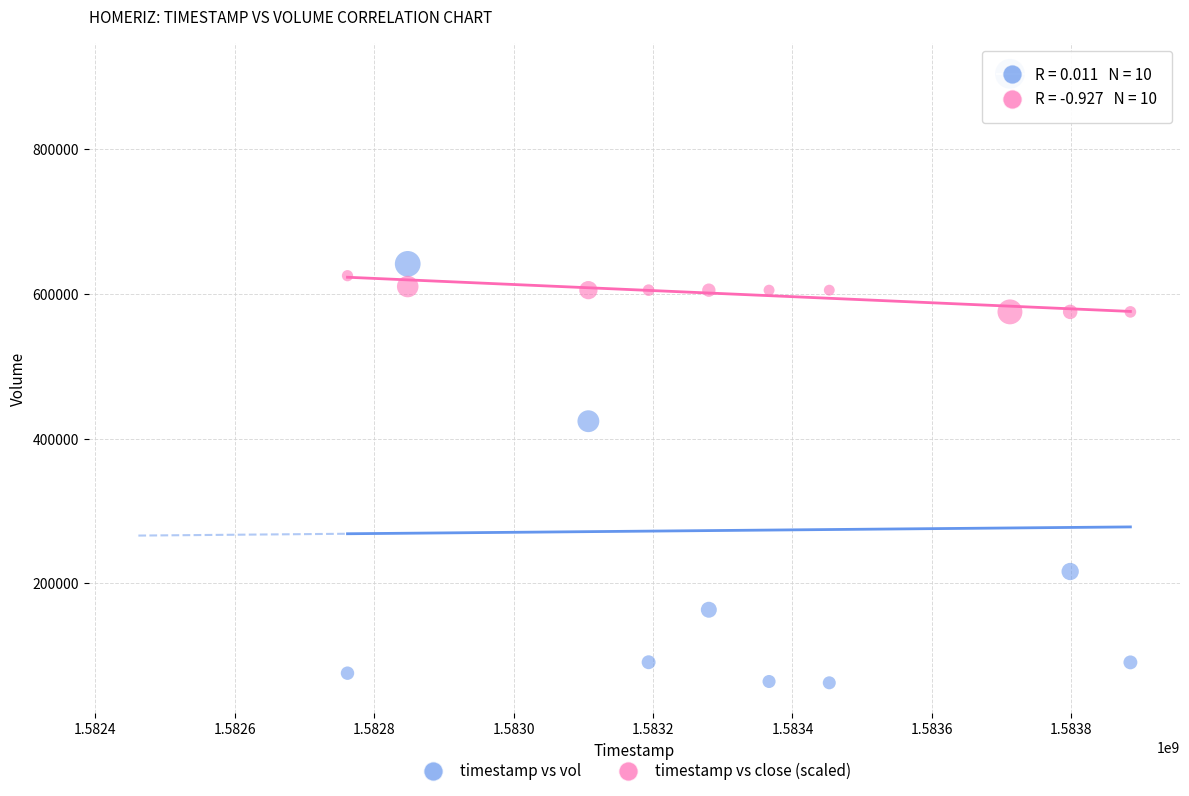

Which series reaches the minimum Y coordinate?

timestamp vs vol